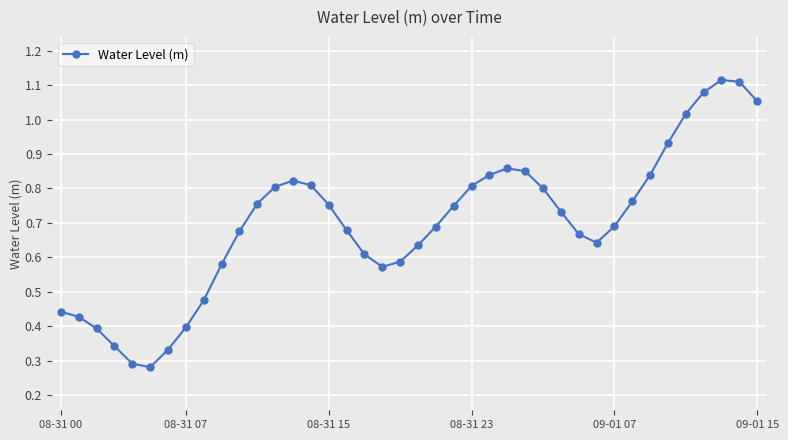

What is the sum of all values?

27.9